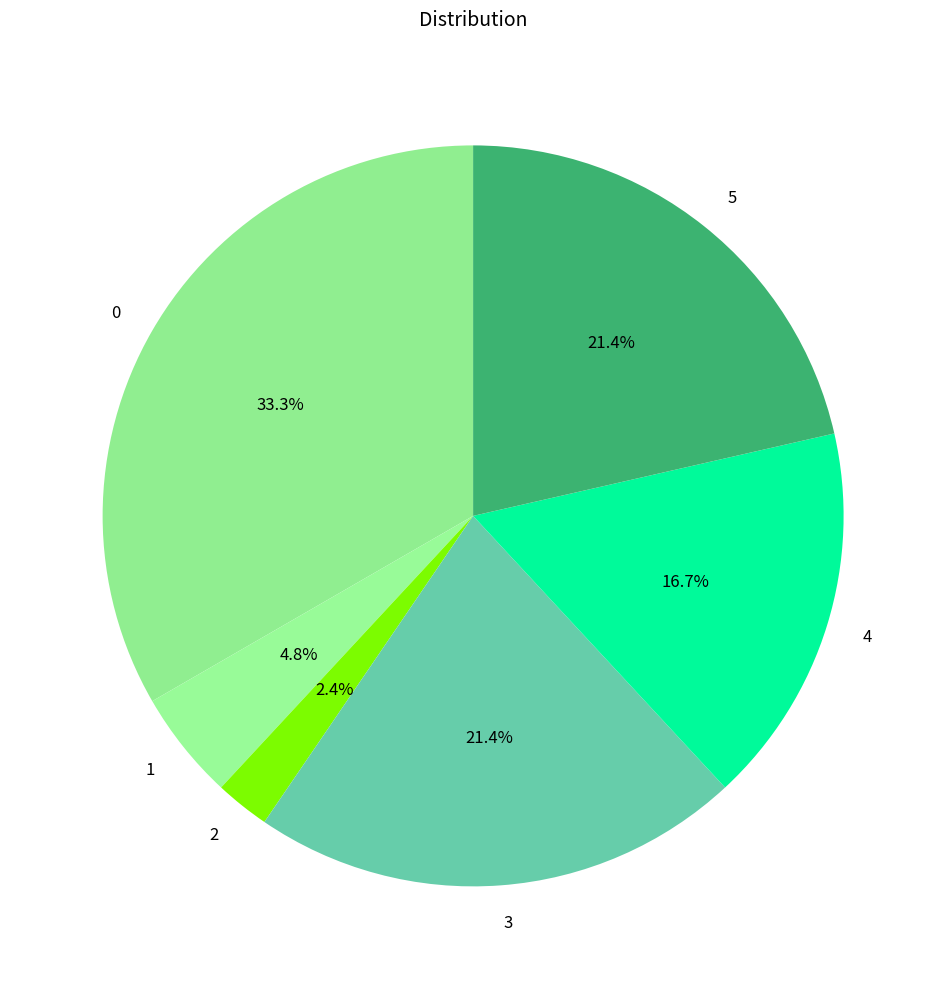

What is the ratio of the value at 5 to the value at 0?

0.6